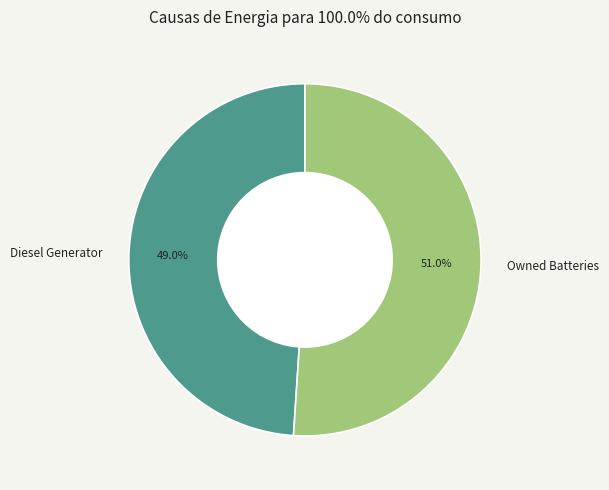

Which slice represents more than half of the pie?

Owned Batteries